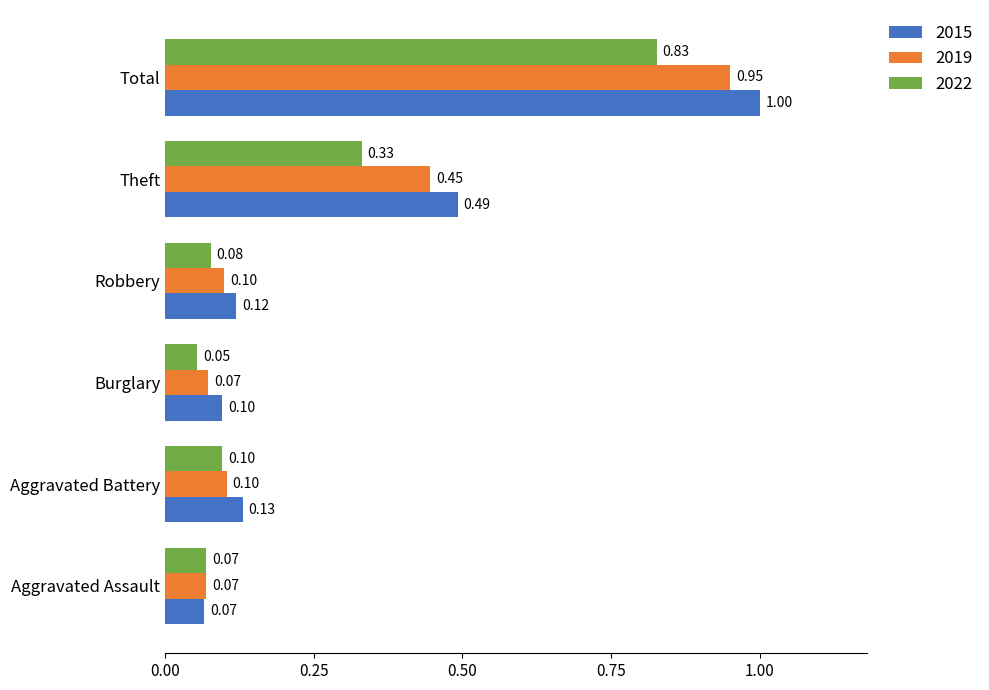

List the series in order of their overall mean, lowest first.

2022, 2019, 2015